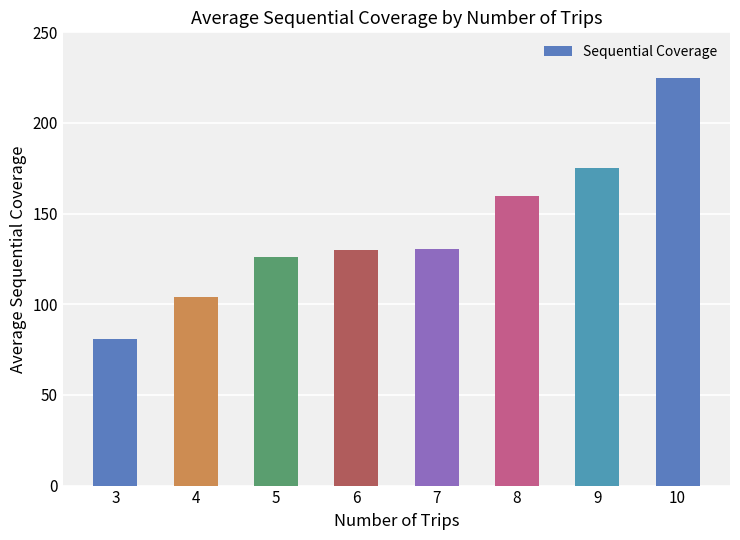

Where is the data nearest to the value 153?

8